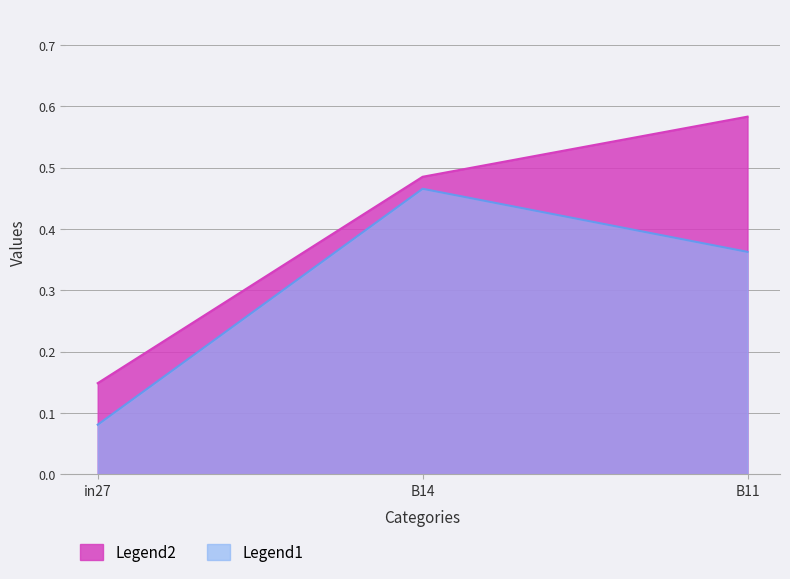

How many lines are shown in the chart?

2